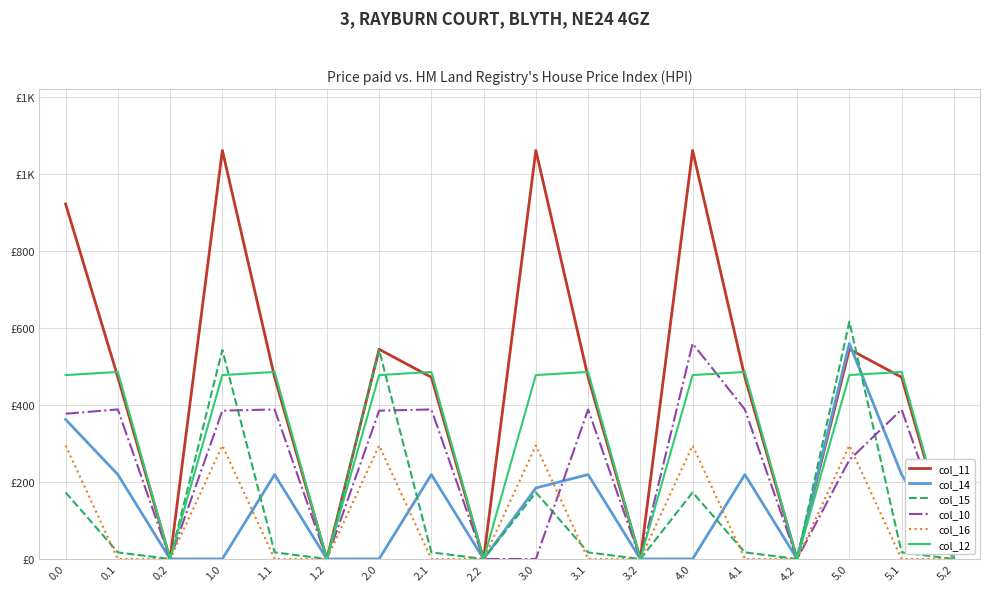

Is this an area chart (filled region under the line)?

No